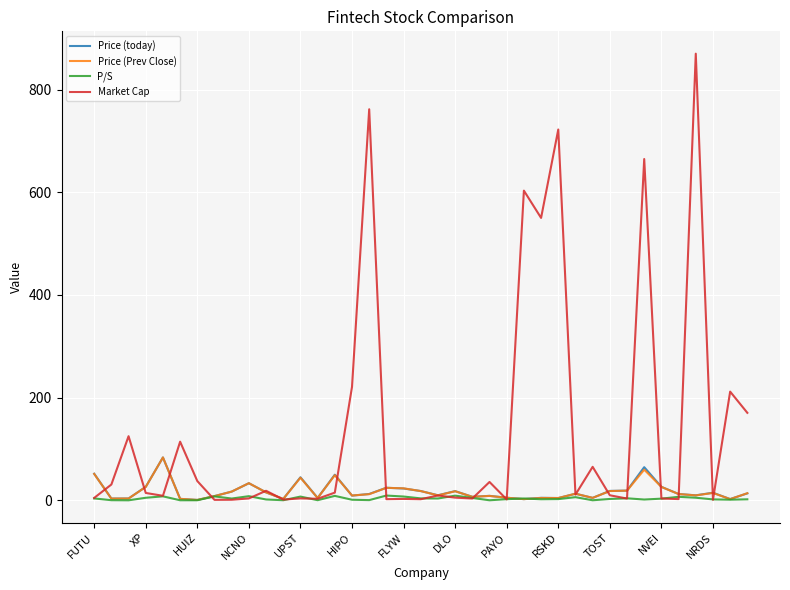

What is the highest value of the Market Cap series?

869.9